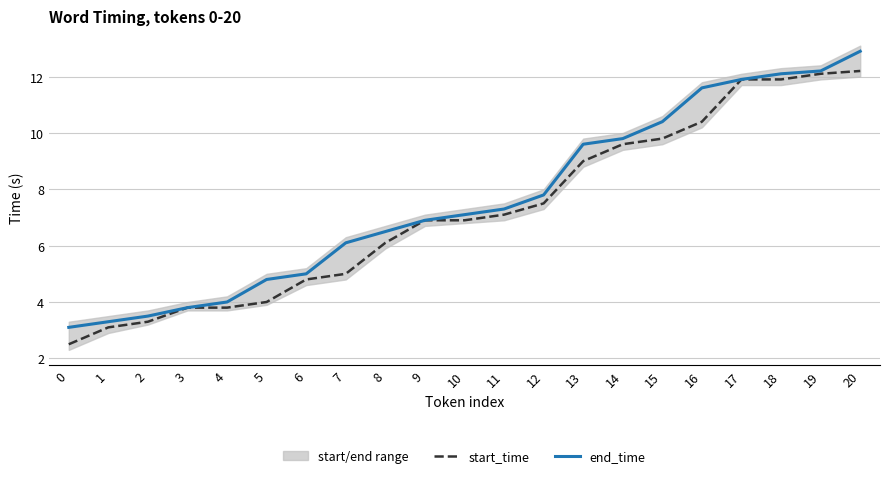

At which category is the sum across all series the highest?

20